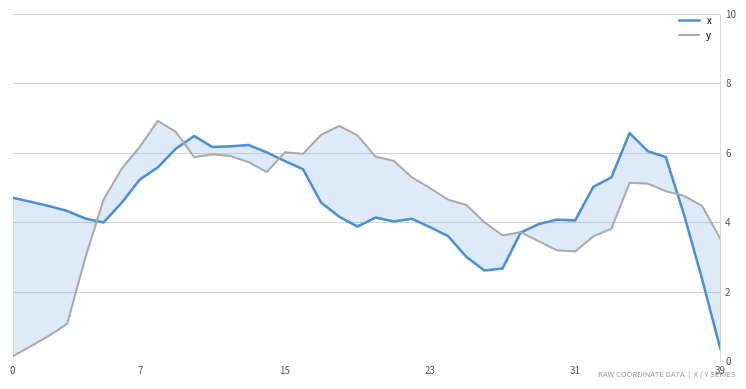

At which category is the sum across all series the highest?

9